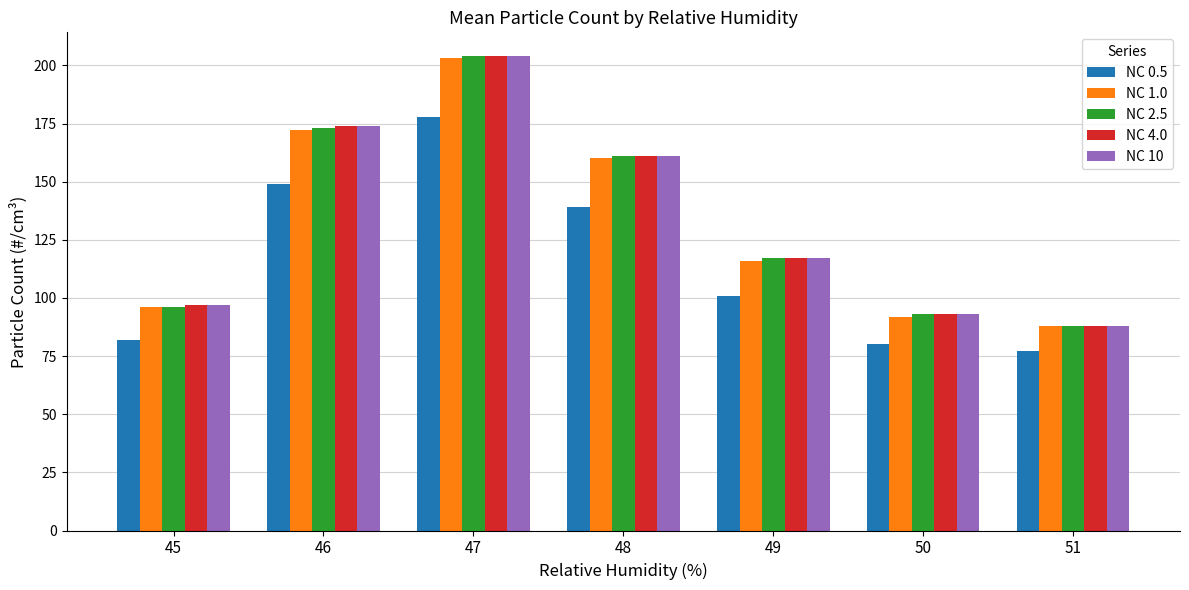

The value of NC 0.5 at 46 is 83. True or false?

False